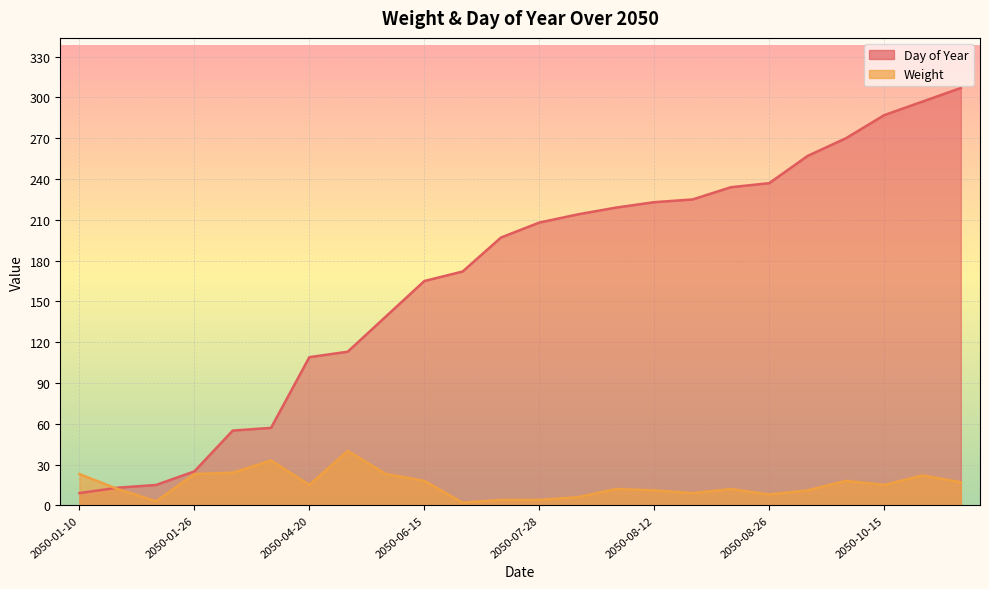

What are all the series names shown in the legend?

Day of Year, Weight